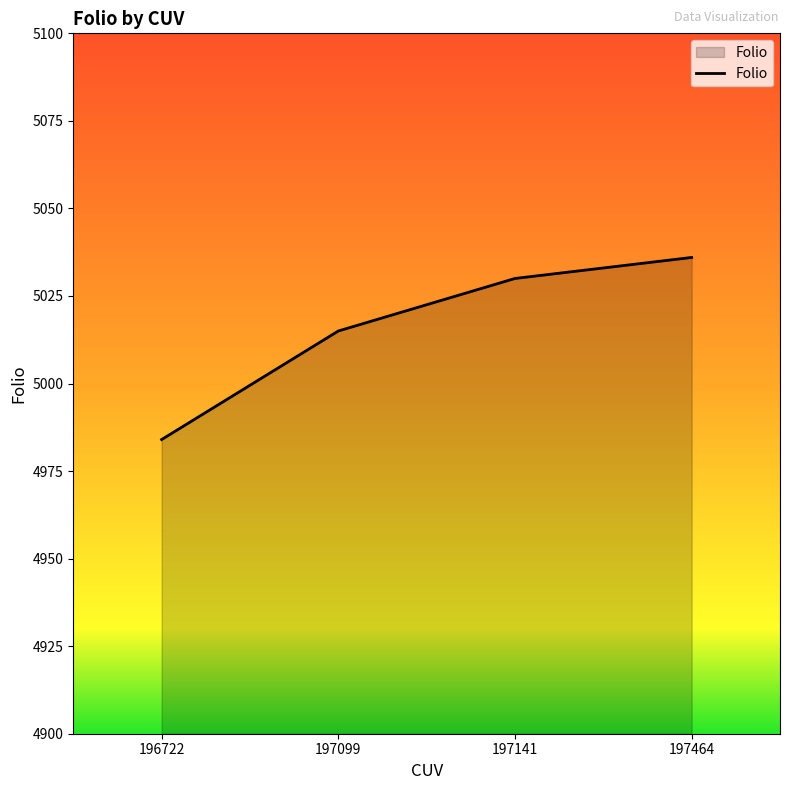

Which has a higher value, 197099 or 197141?

197141